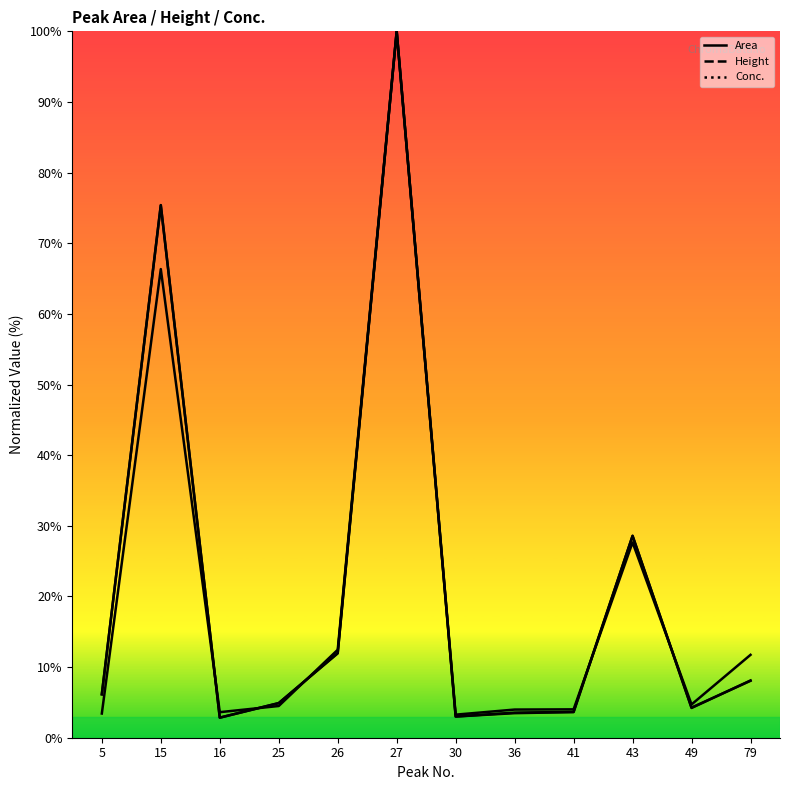

Rank the series by their maximum value, from highest to lowest.

Area, Height, Conc.